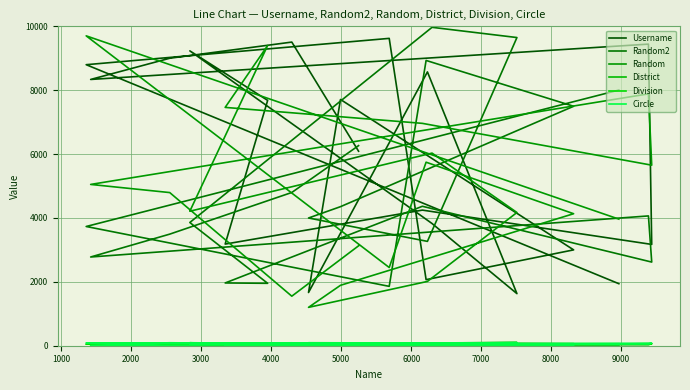

What is the maximum value for Circle?

98